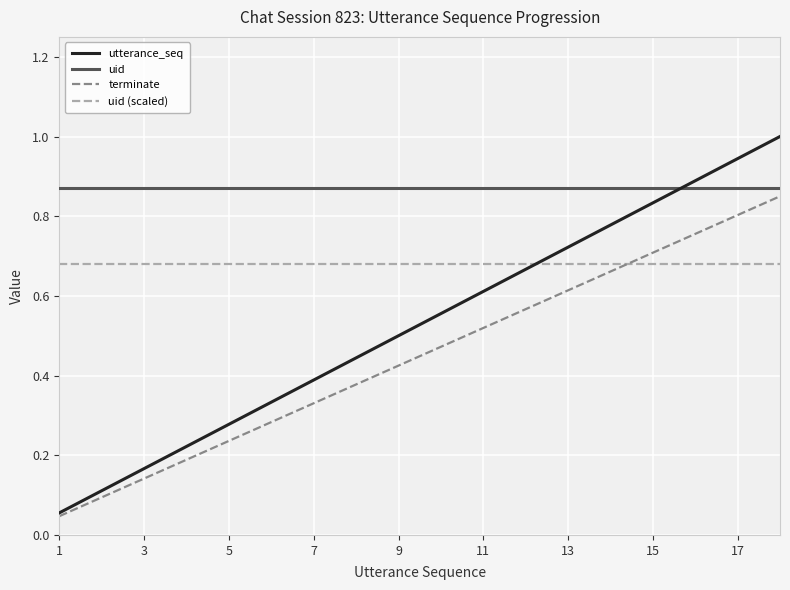

Which series has the largest total across all categories?

uid